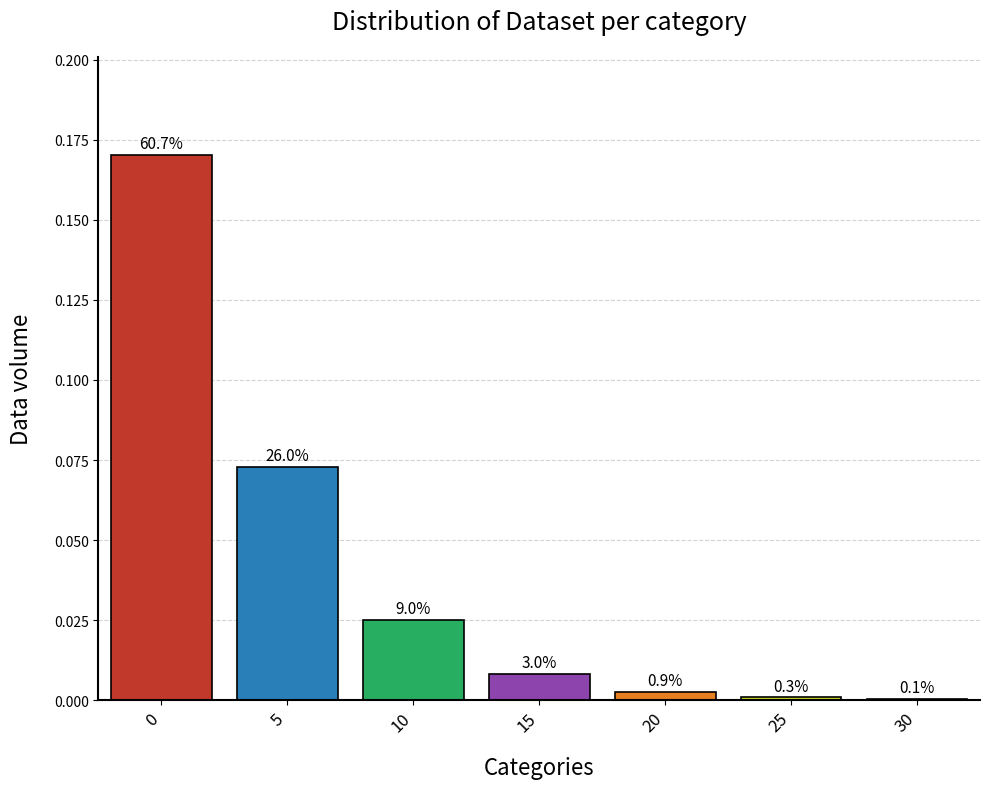

Does the chart contain any negative values?

No